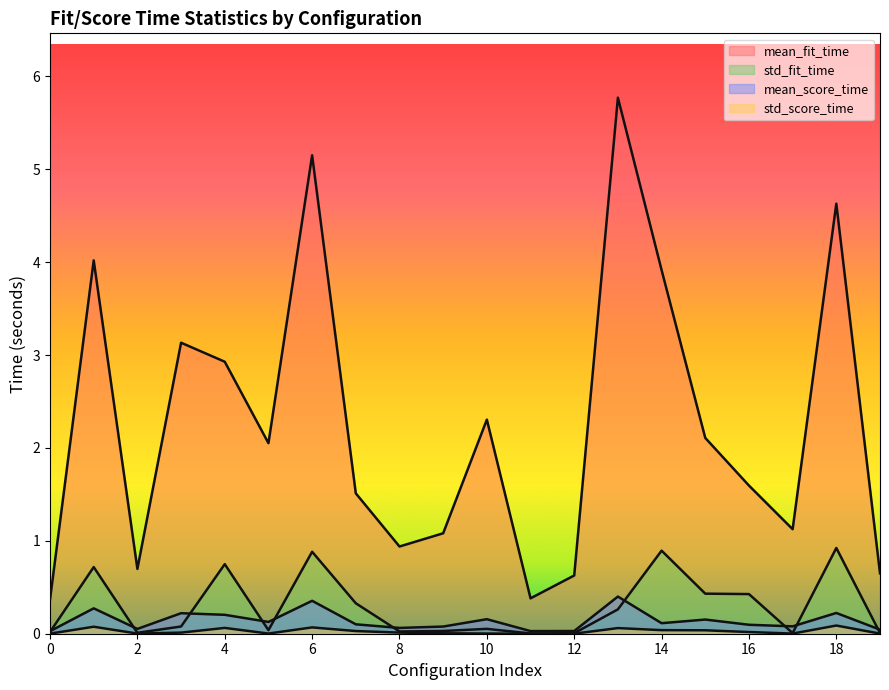

What are all the series names shown in the legend?

mean_fit_time, std_fit_time, mean_score_time, std_score_time